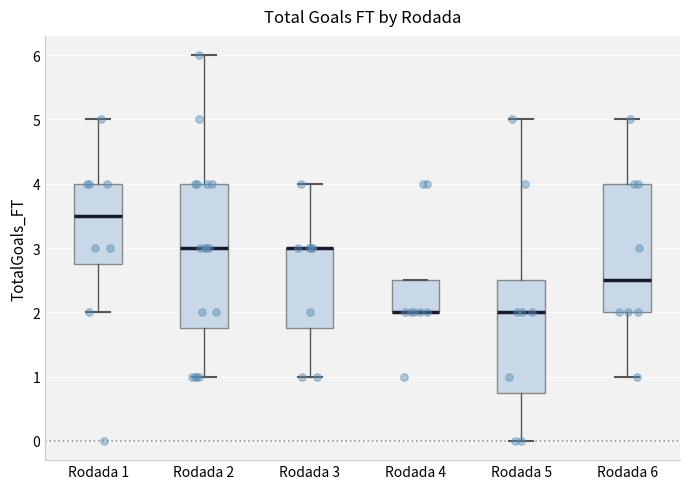

Which box is the tallest, from its lower edge to its upper edge?

Rodada 2